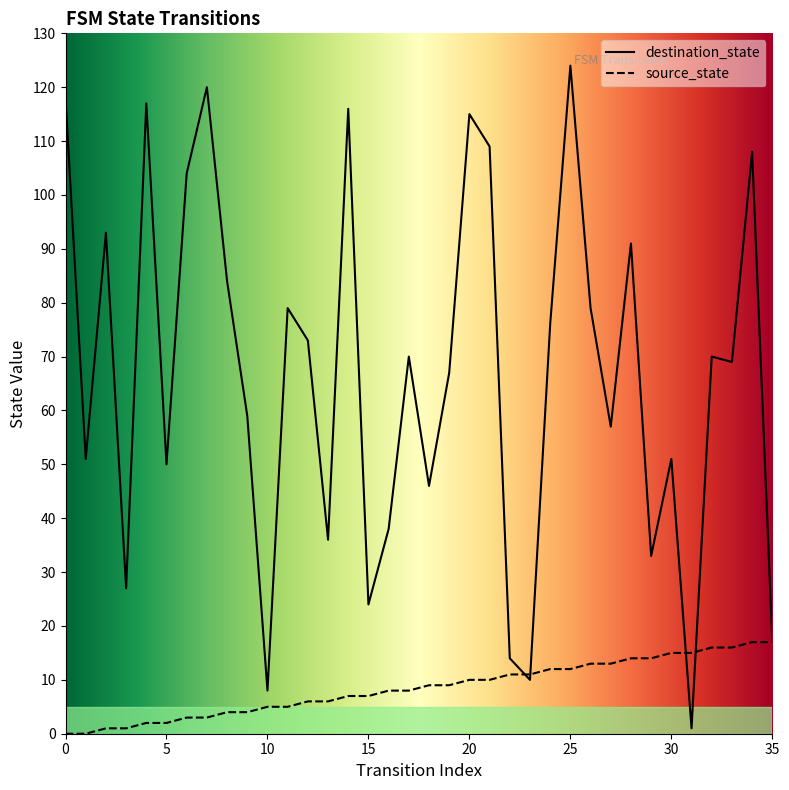

At 14, list the series in order from largest to smallest.

destination_state, source_state